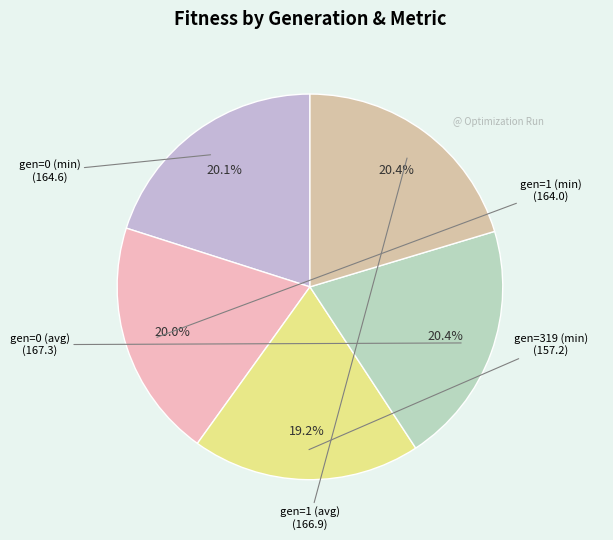

Which slice is the largest?

gen=0 (avg)